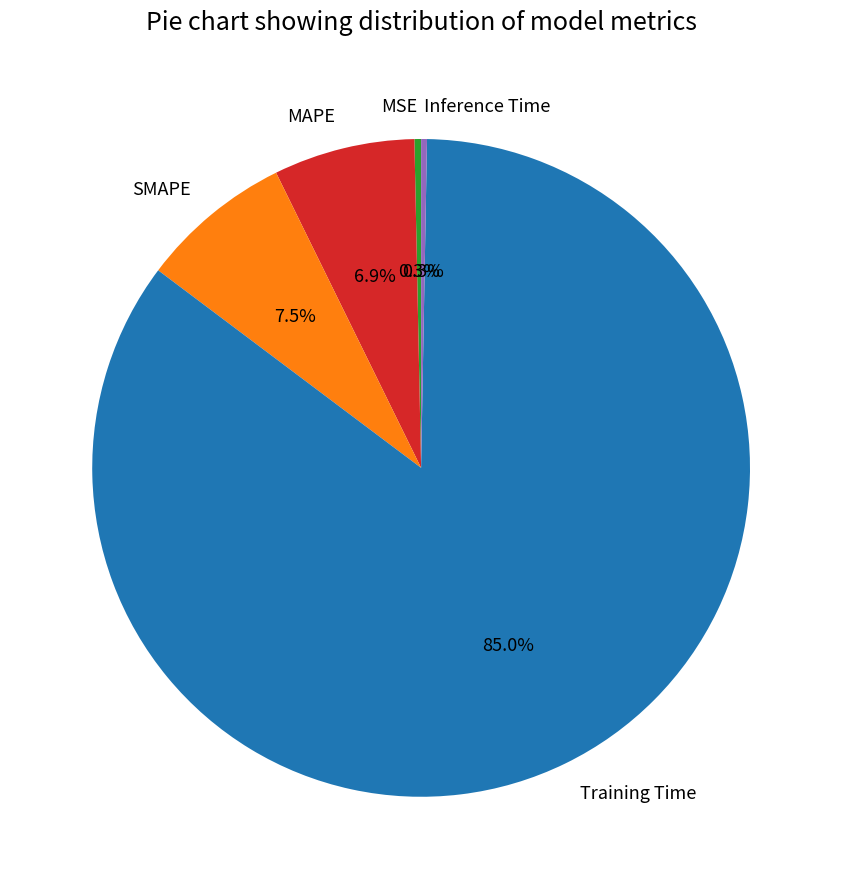

Is the sum of Training Time and MSE greater than half?

Yes